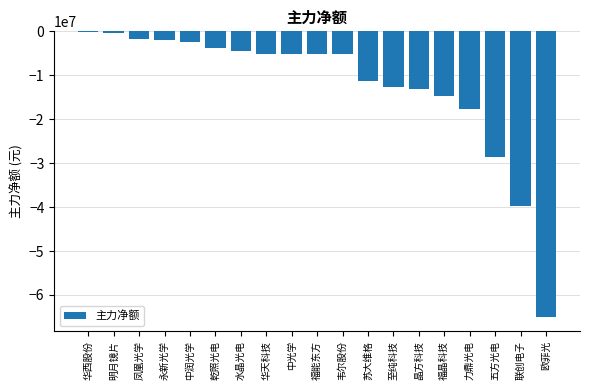

Is it true that the value at 永新光学 is -1878022?

True